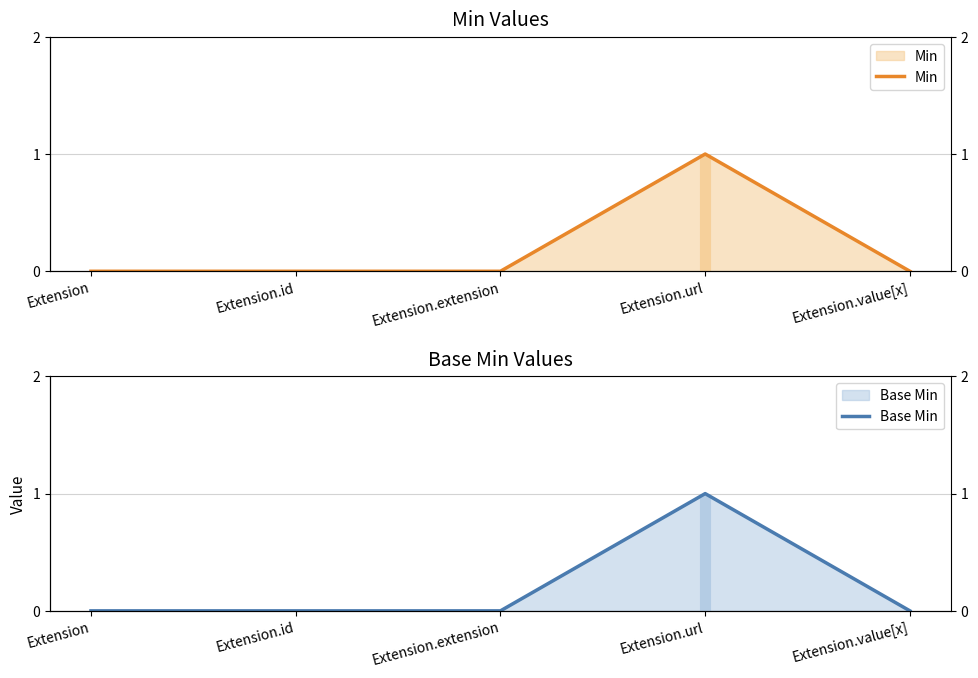

Which category has the highest value in the Base Min series?

Extension.url